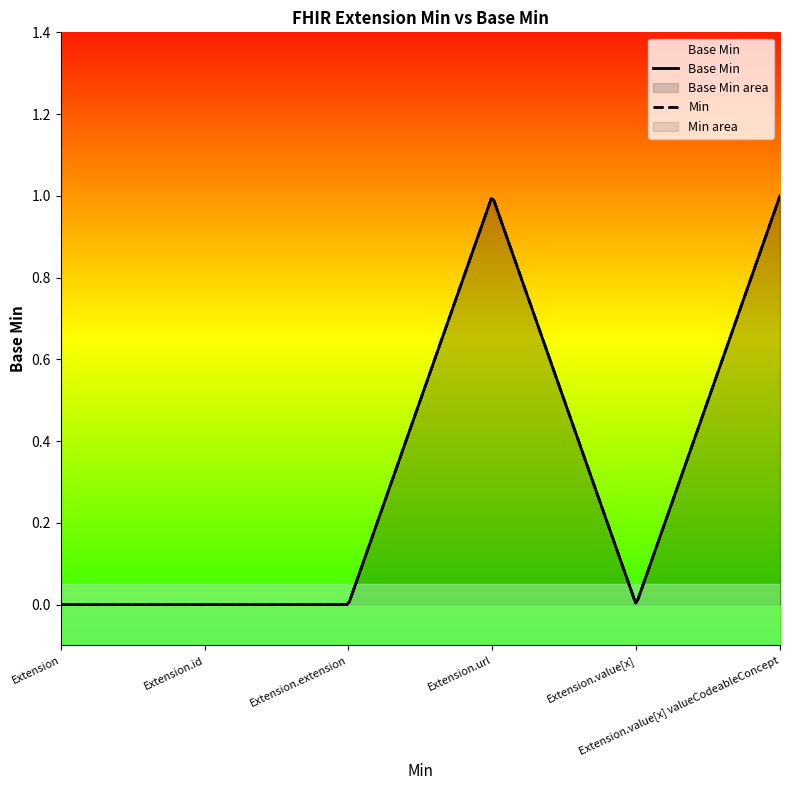

What is the approximate value at Extension.url?

1